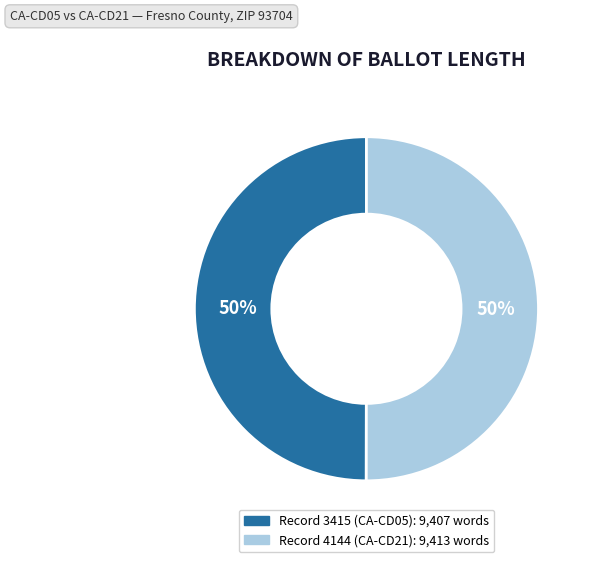

How many segments does this pie chart have?

2